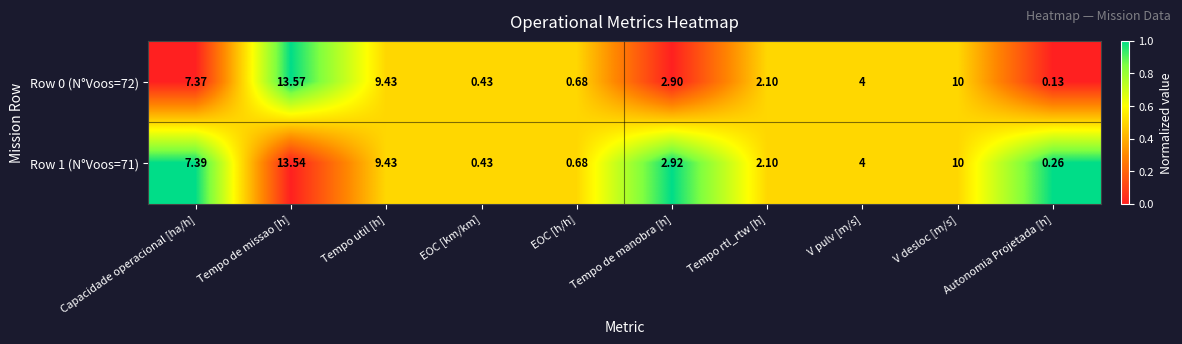

At which label does Row 0 (N°Voos=72) first exceed 4?

Capacidade operacional [ha/h]